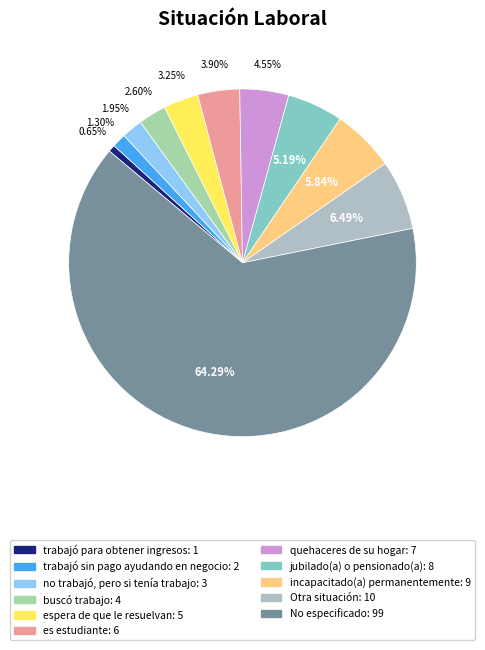

Which category accounts for the majority?

No especificado